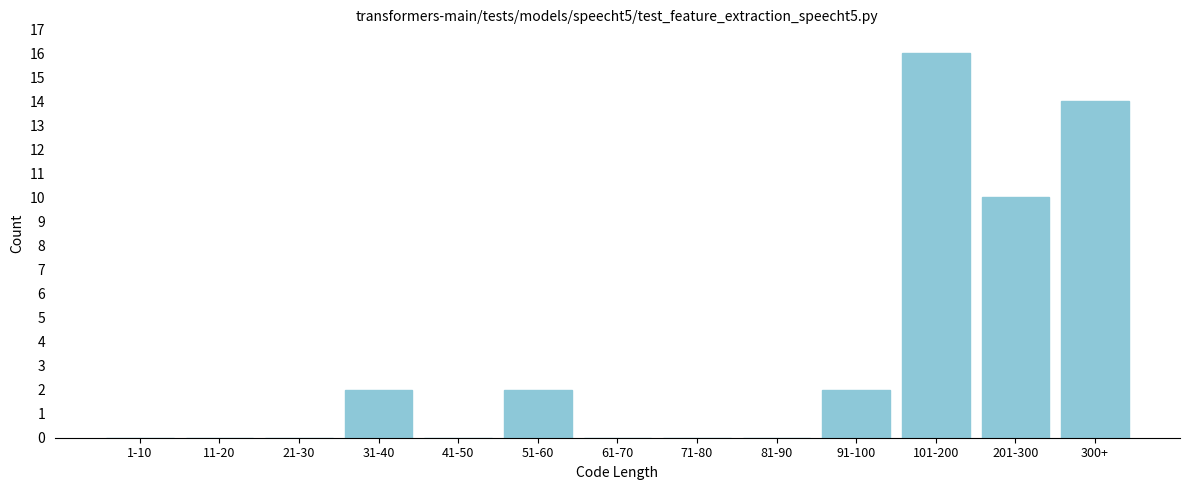

Reading right to left, list all the values displayed in this chart.

300+=14	201-300=10	101-200=16	91-100=2	81-90=0	71-80=0	61-70=0	51-60=2	41-50=0	31-40=2	21-30=0	11-20=0	1-10=0